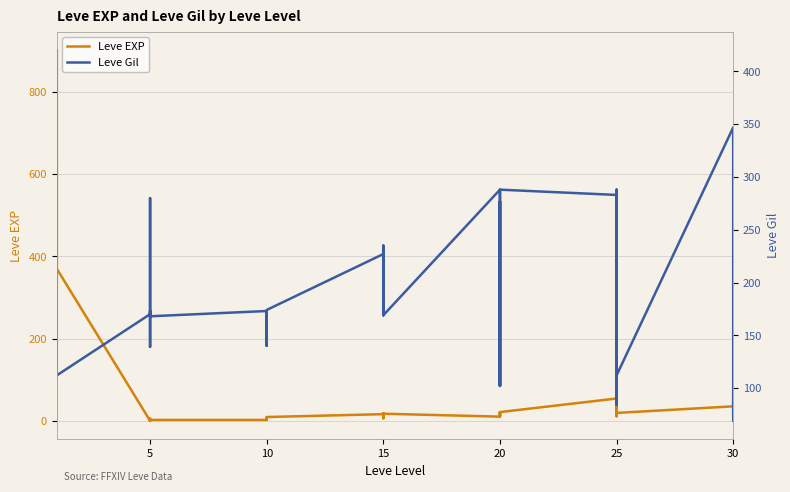

What is the difference between the maximum and minimum values in the Leve Gil series?

351